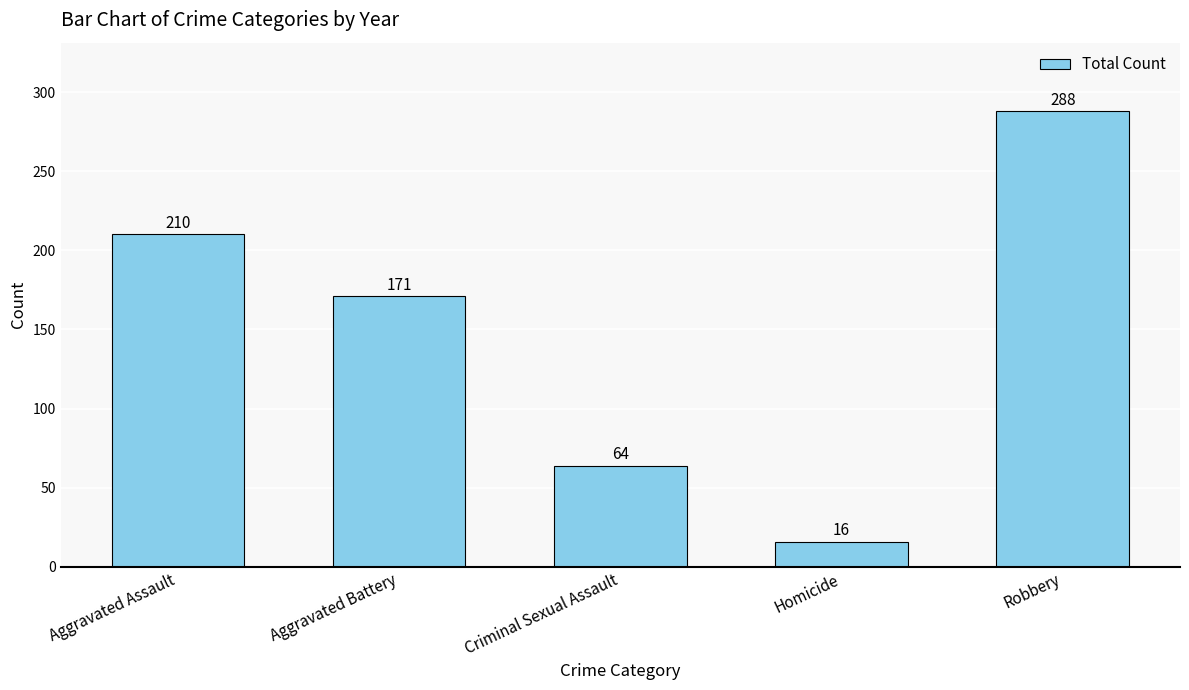

The value at Aggravated Battery is 224. True or false?

False